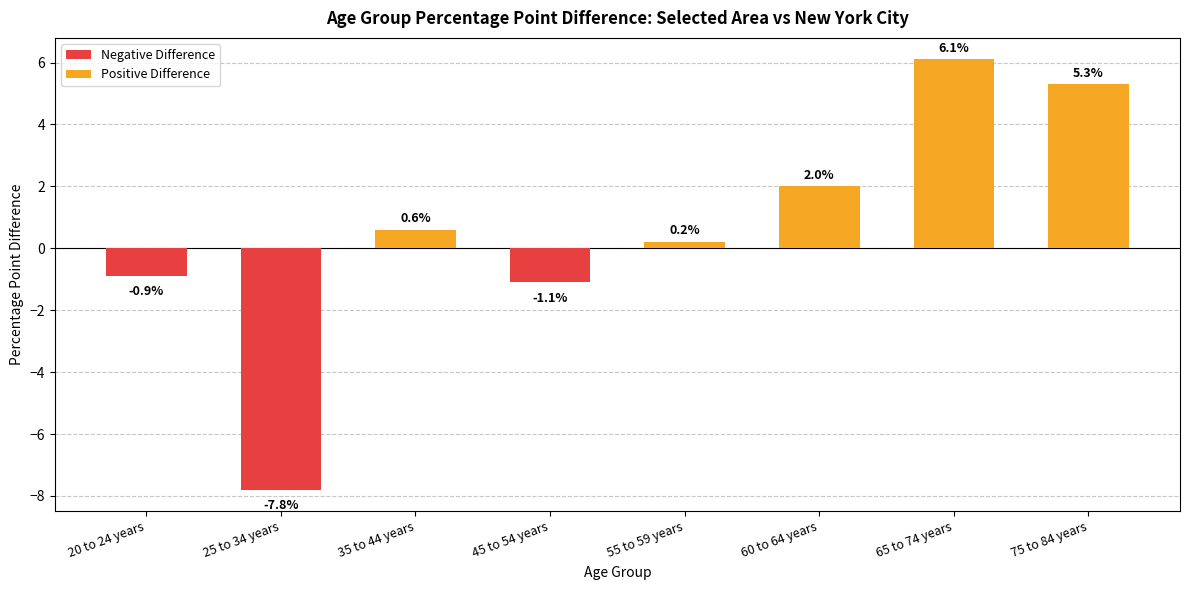

At which label does the data first exceed 0?

35 to 44 years